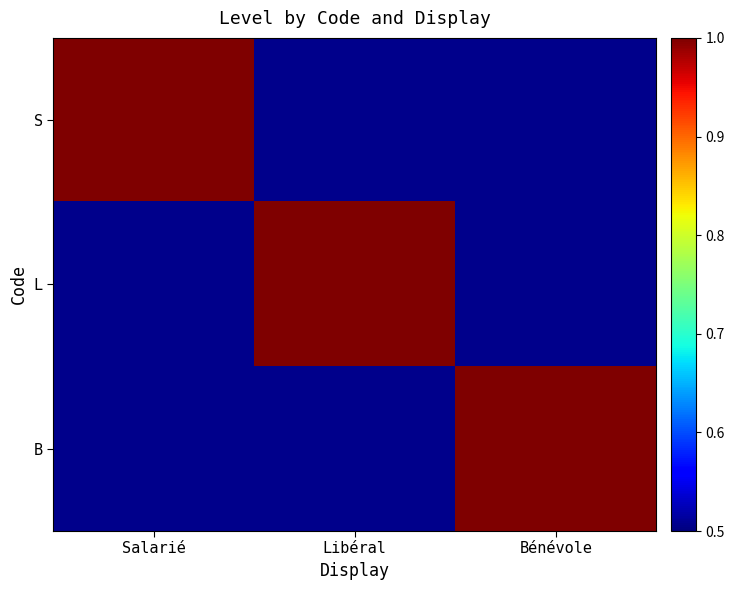

What is the difference between the highest and lowest values at Salarié?

1